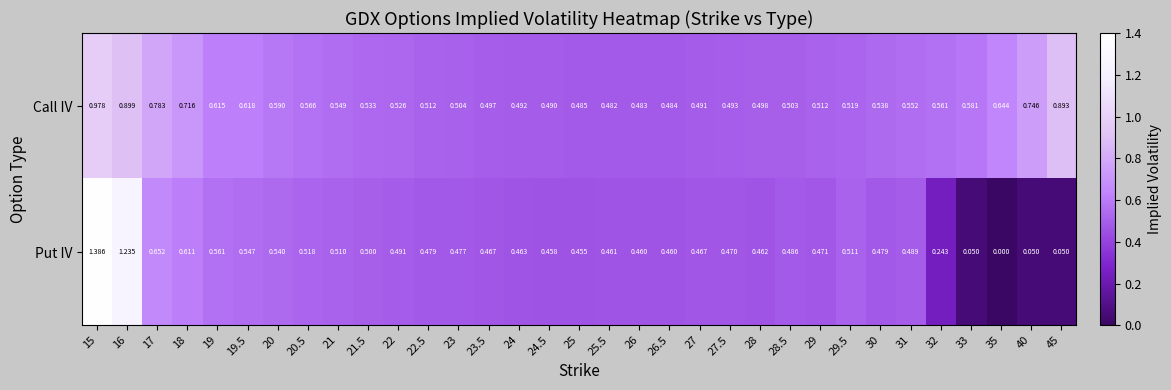

At how many categories does at least one series exceed 0?

33